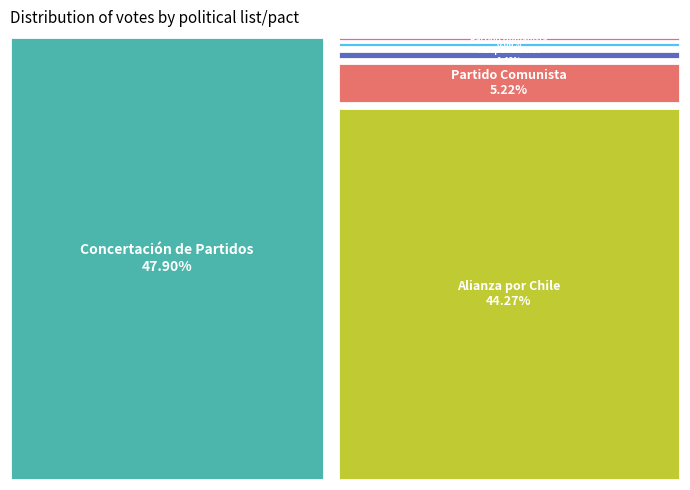

True or false: Independientes accounts for 1% of the total.

True